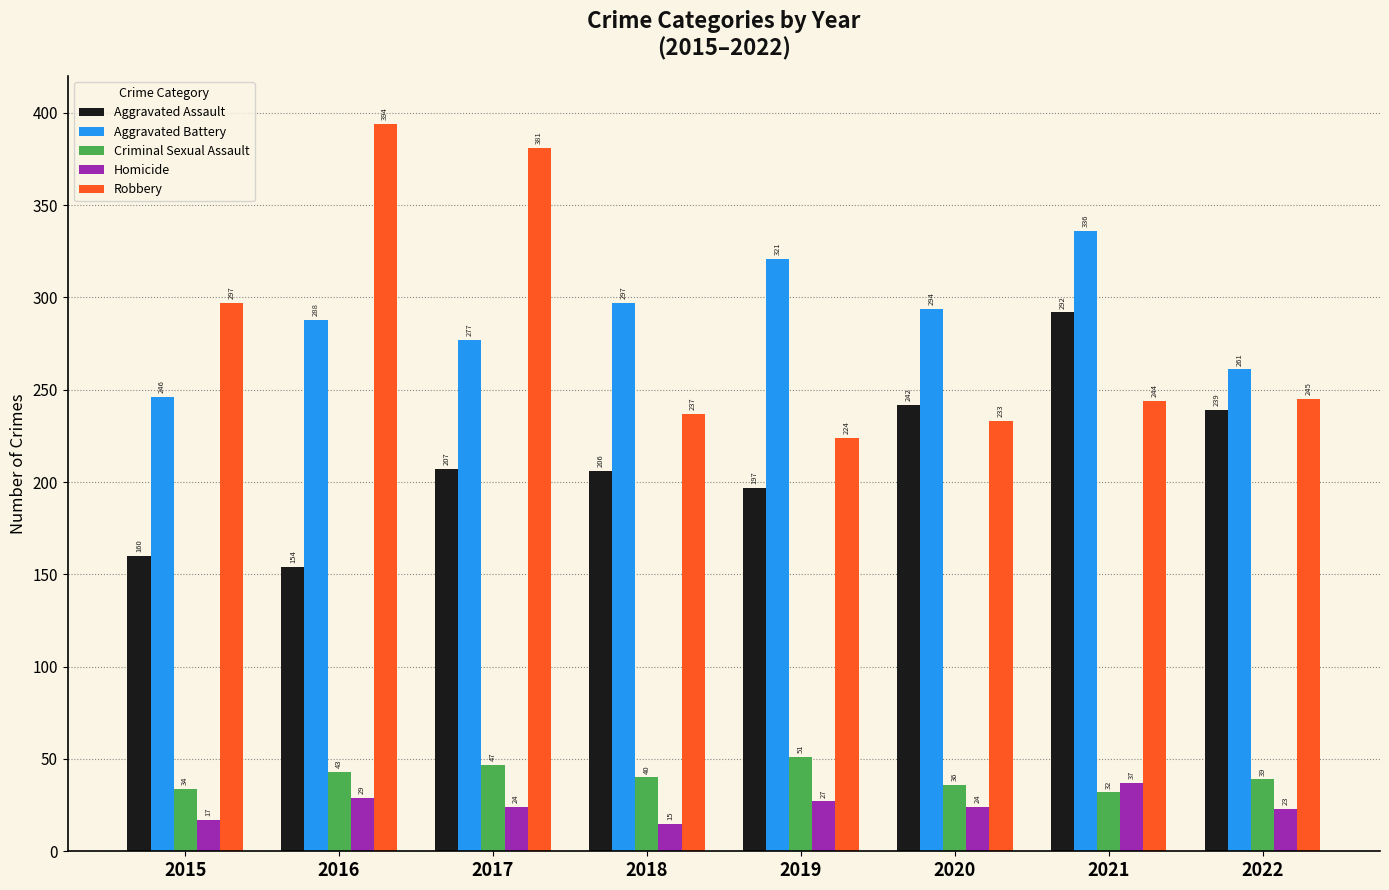

What is the maximum value for Criminal Sexual Assault?

51